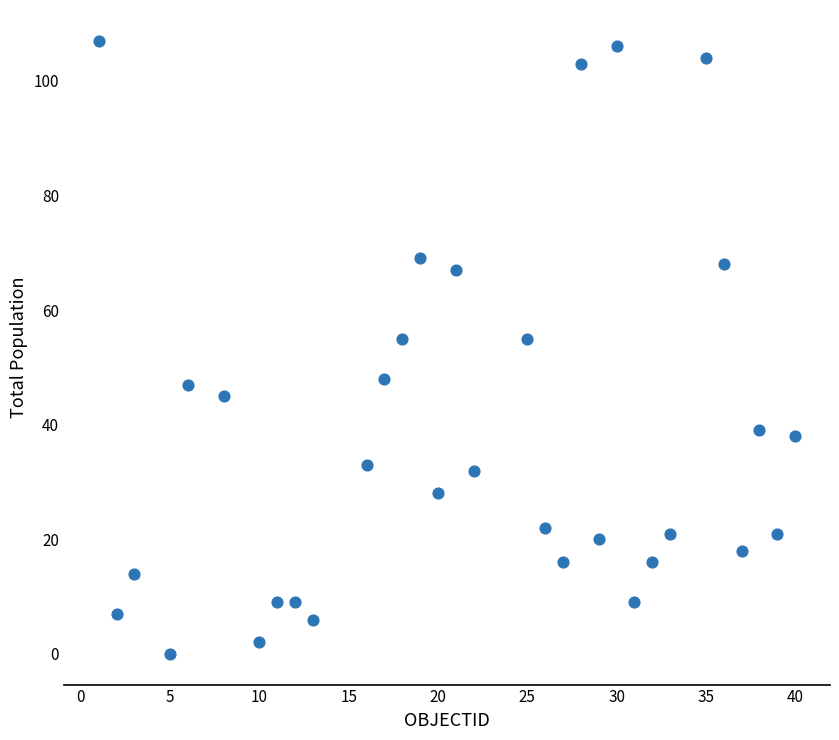

What is the range of Y values (max minus min)?

107